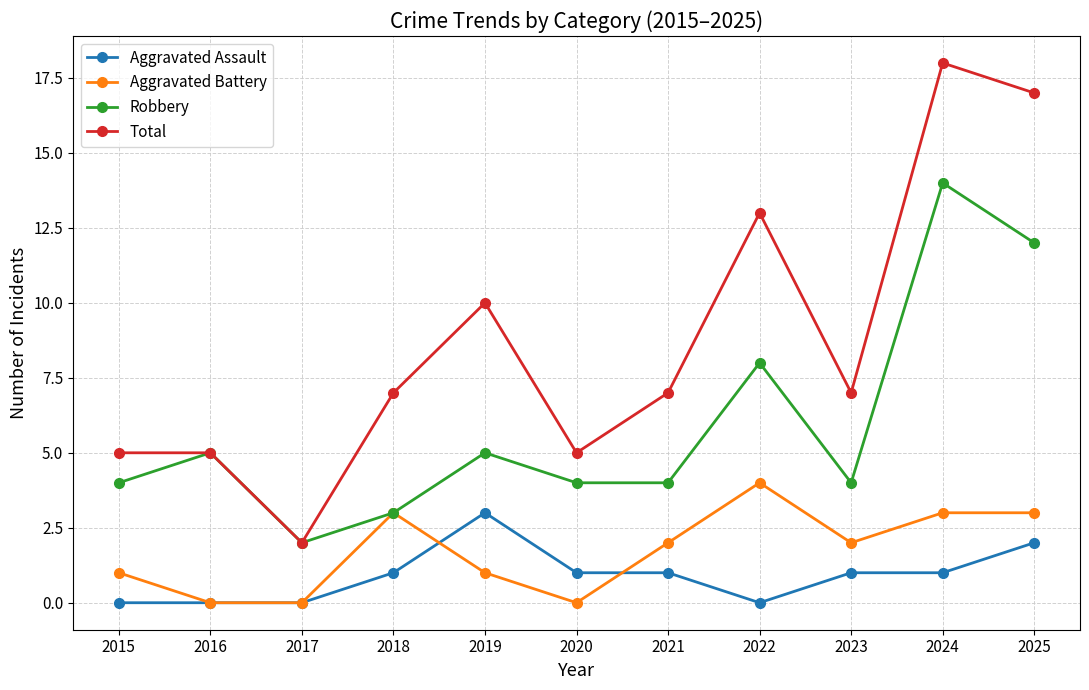

Which category has the lowest value in the Total series?

2017